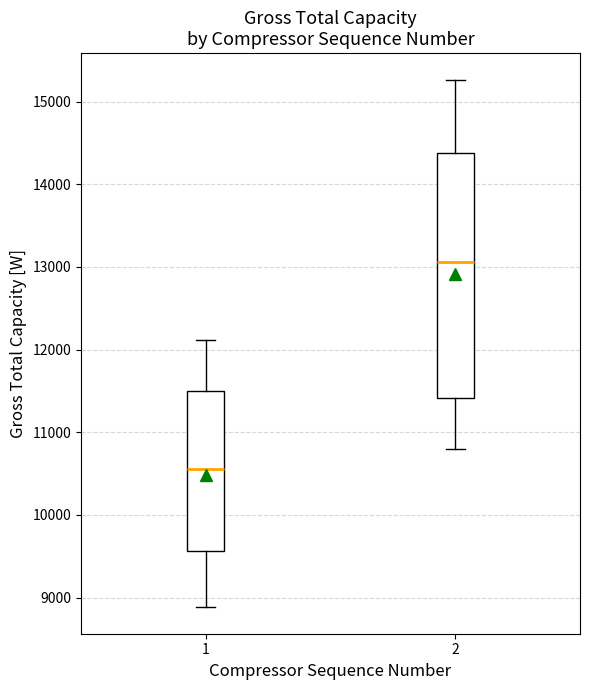

Reading left to right, read every box against the y-axis: the position of its median line, the range the box covers, and the ends of its whiskers. The values are not printed on the chart, so give them approximately, as read against the axis.

1: median 10600, box 9600 to 11500, whiskers 8900 to 12100
2: median 13100, box 11400 to 14400, whiskers 10800 to 15300